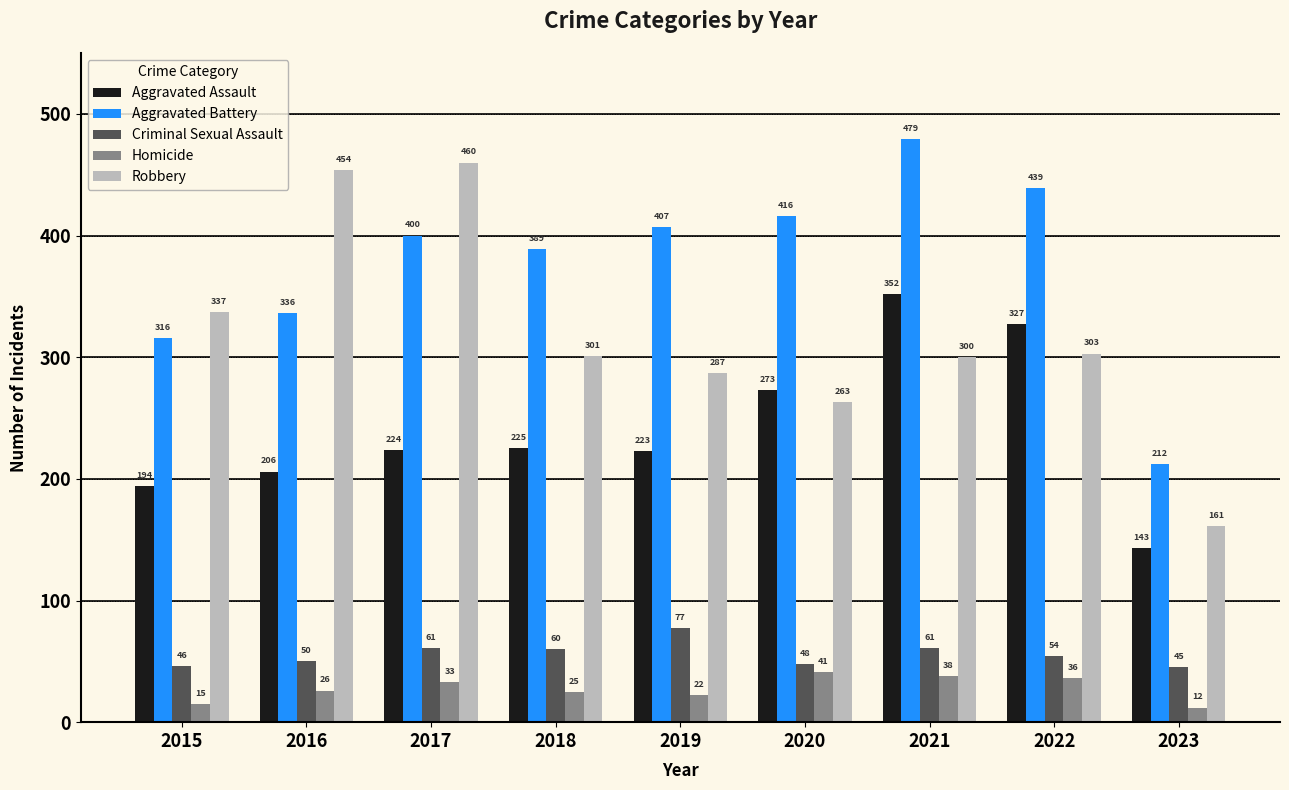

The value of Homicide at 2018 is 25. True or false?

True